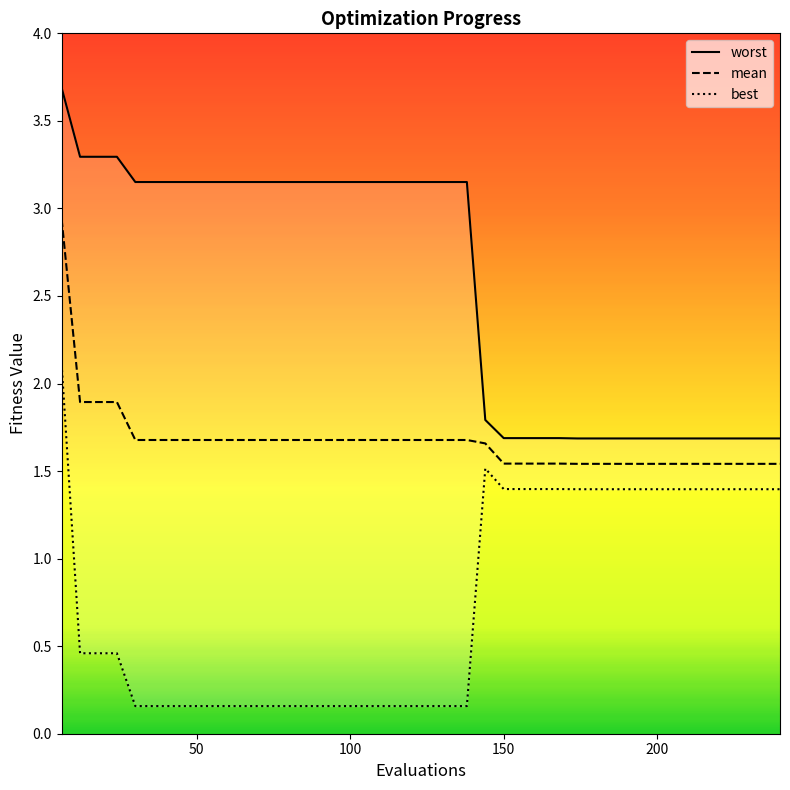

Reading left to right, transcribe all the data shown in this chart.

mean: 2.9	1.9	1.9	1.9	1.7	1.7	1.7	1.7	1.7	1.7	1.7	1.7	1.7	1.7	1.7	1.7	1.7	1.7	1.7	1.7	1.7	1.7	1.7	1.7	1.5	1.5	1.5	1.5	1.5	1.5	1.5	1.5	1.5	1.5	1.5	1.5	1.5	1.5	1.5	1.5
best: 2.1	0.5	0.5	0.5	0.2	0.2	0.2	0.2	0.2	0.2	0.2	0.2	0.2	0.2	0.2	0.2	0.2	0.2	0.2	0.2	0.2	0.2	0.2	1.5	1.4	1.4	1.4	1.4	1.4	1.4	1.4	1.4	1.4	1.4	1.4	1.4	1.4	1.4	1.4	1.4
worst: 3.7	3.3	3.3	3.3	3.2	3.2	3.2	3.2	3.2	3.2	3.2	3.2	3.2	3.2	3.2	3.2	3.2	3.2	3.2	3.2	3.2	3.2	3.2	1.8	1.7	1.7	1.7	1.7	1.7	1.7	1.7	1.7	1.7	1.7	1.7	1.7	1.7	1.7	1.7	1.7